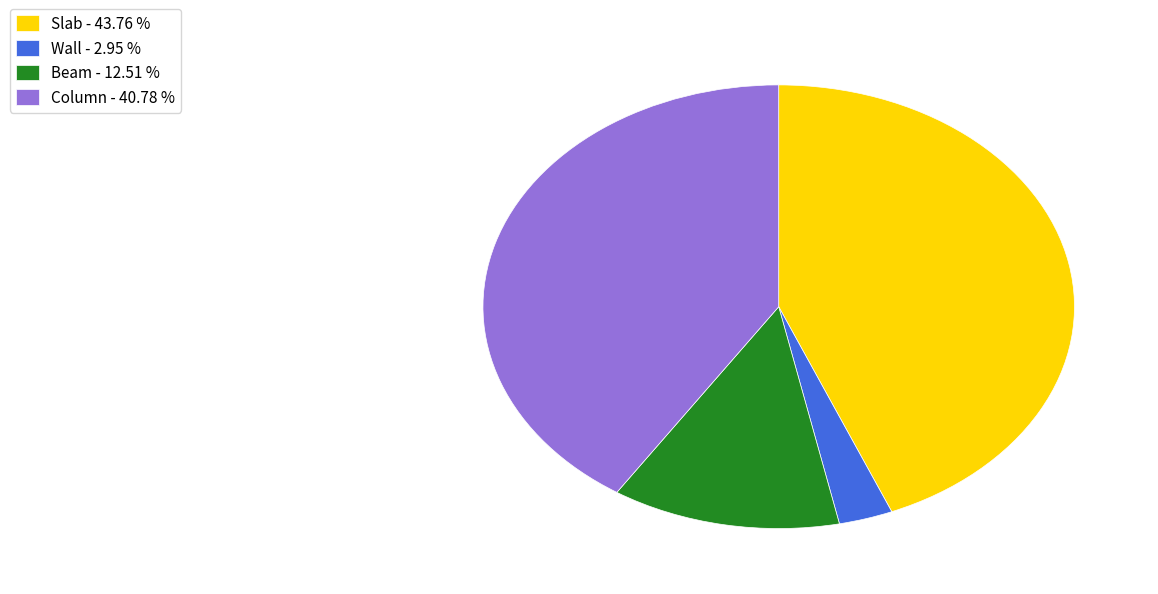

Which has a higher value, Column or Beam?

Column